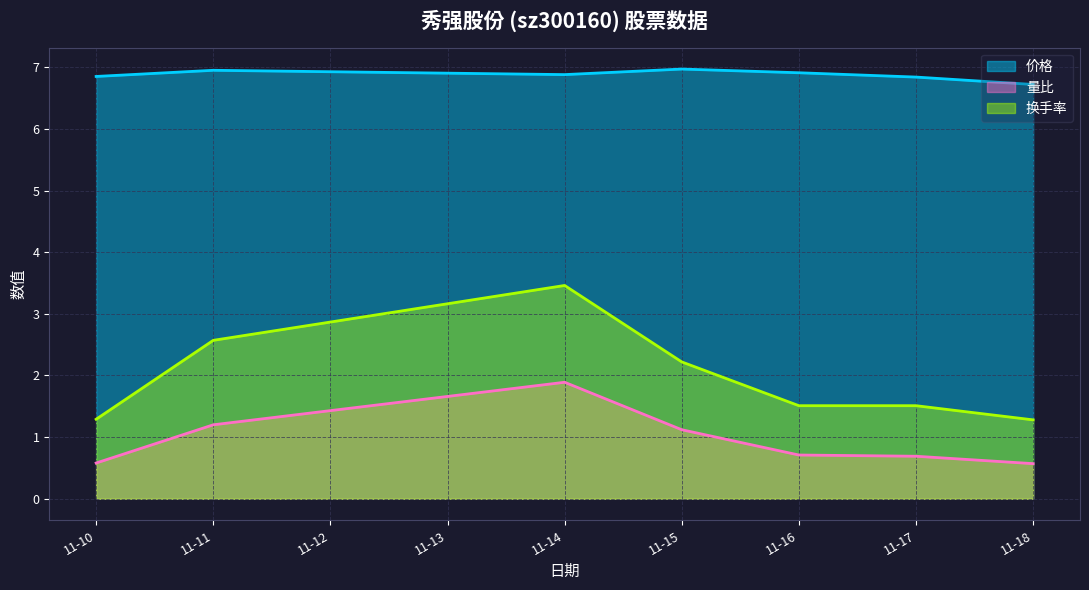

What are all the series names shown in the legend?

价格, 量比, 换手率